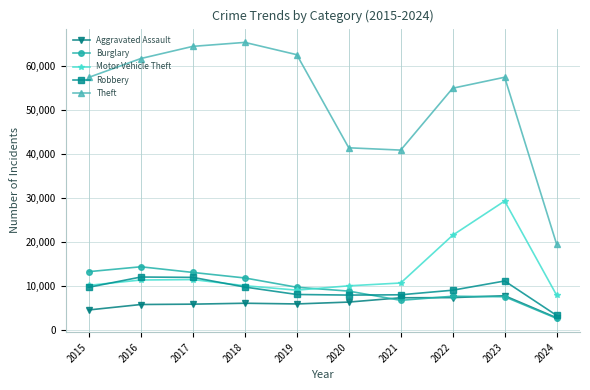

At which label does Motor Vehicle Theft first exceed 10602?

2016